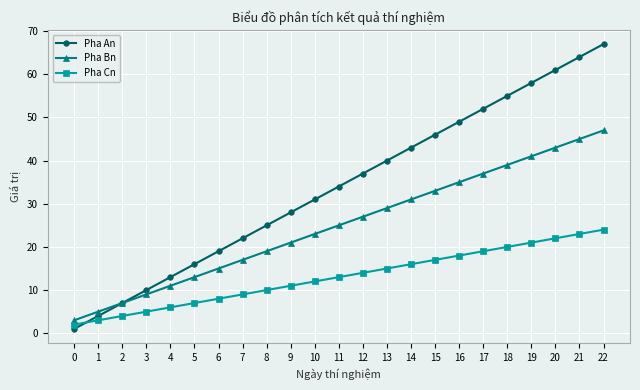

True or false: Pha Cn has a value of 5 at 3.

True